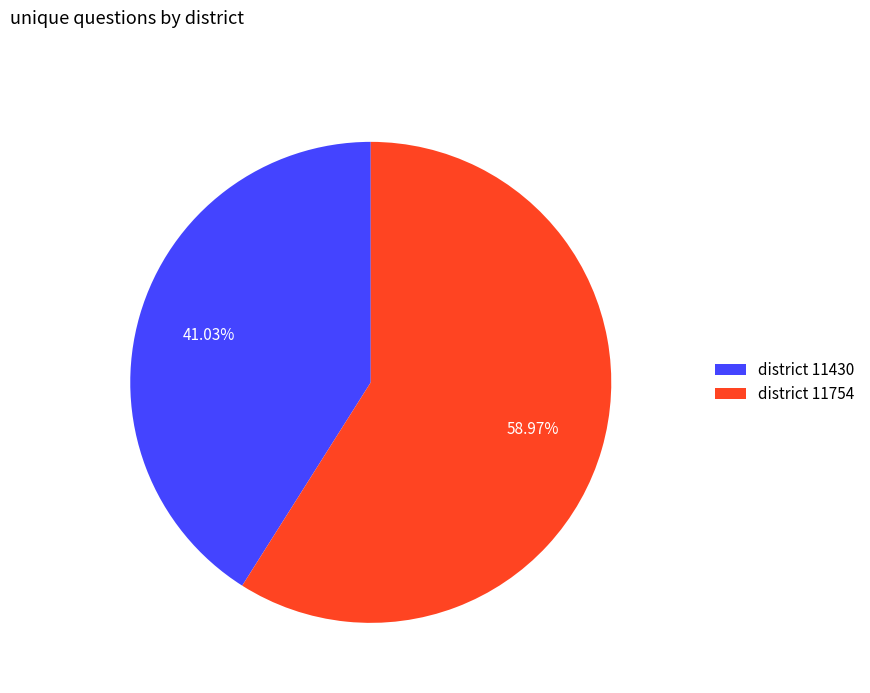

Is the sum of district 11754 and district 11430 greater than half?

Yes